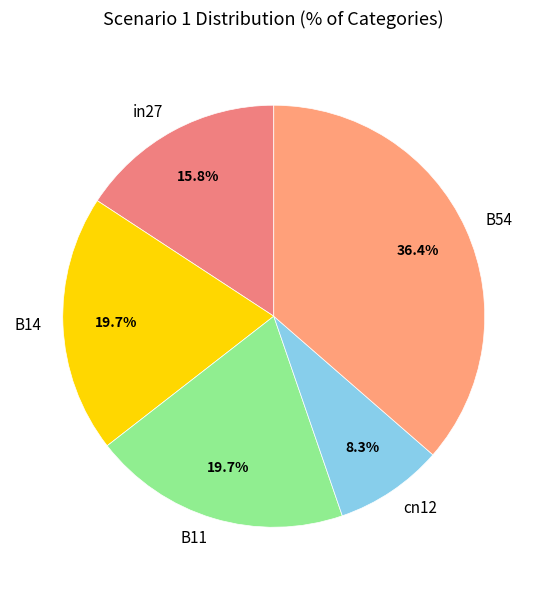

What percentage is NOT represented by B54?

63.6%